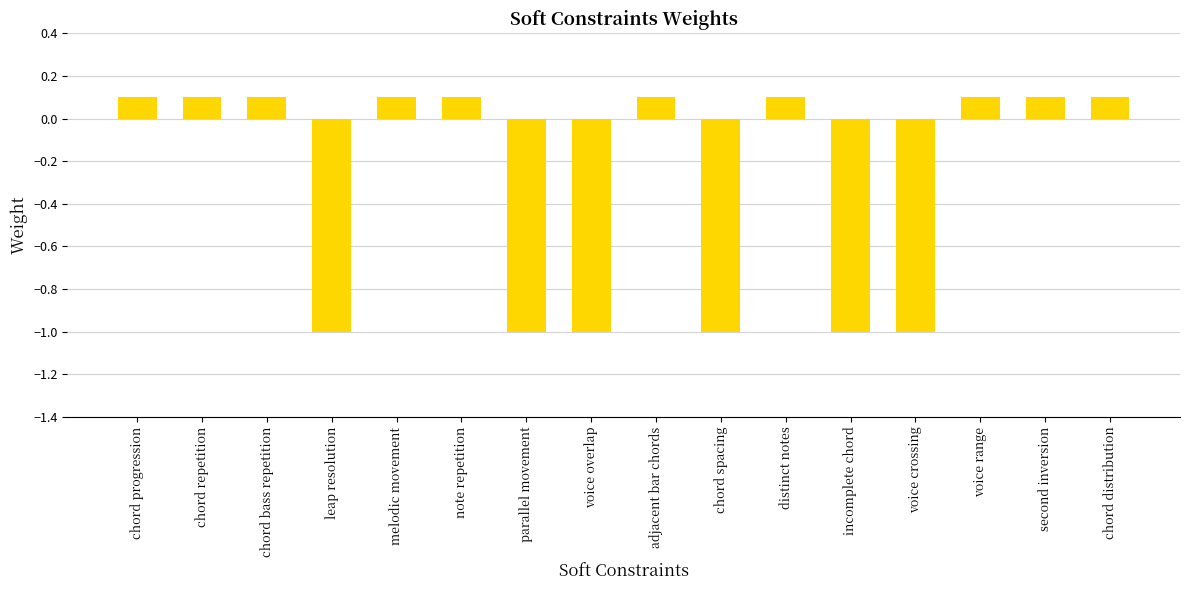

Where does the data first go above 0?

chord progression